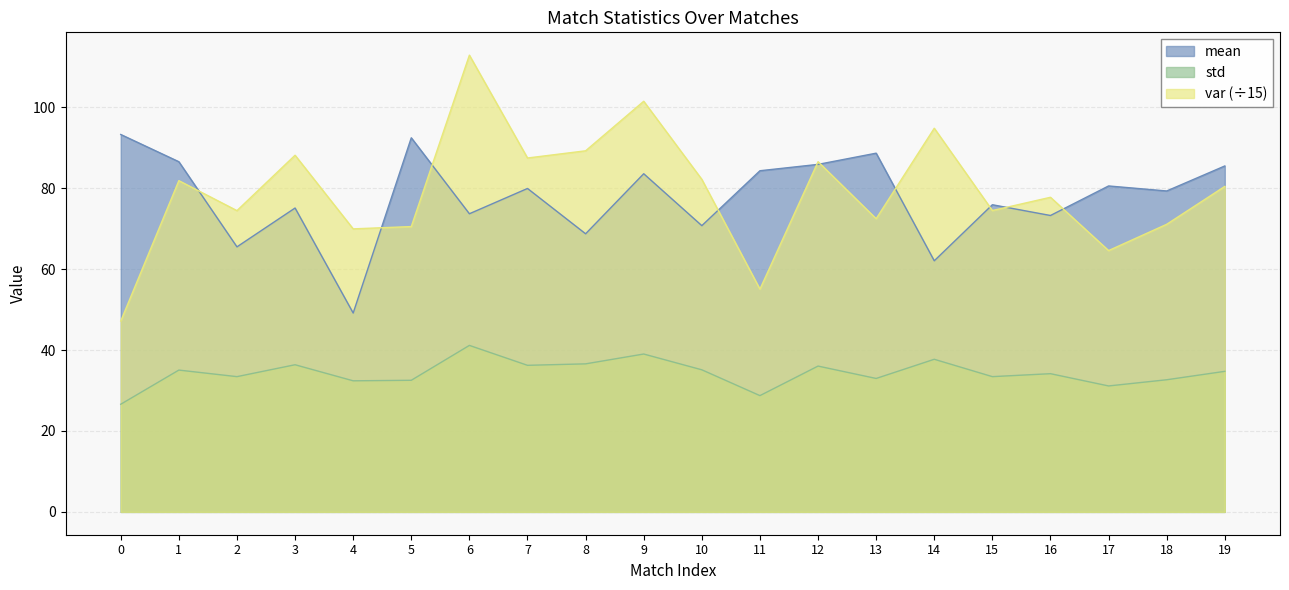

How many lines are shown in the chart?

3